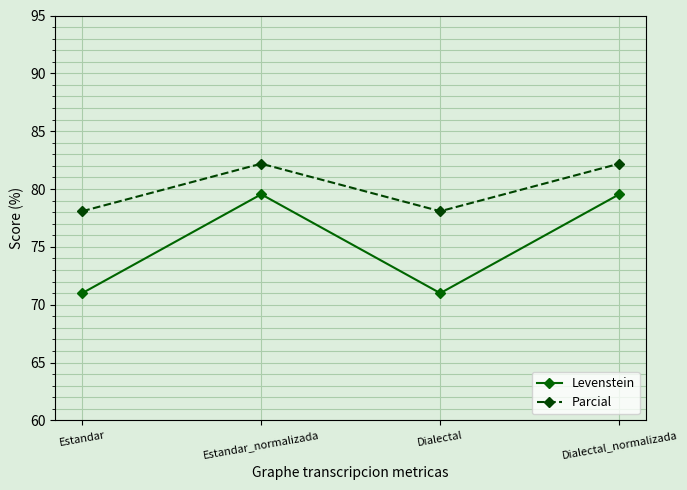

Reading right to left, extract all data points from this chart.

Levenstein: 79.5	71.0	79.5	71.0
Parcial: 82.2	78.1	82.2	78.1